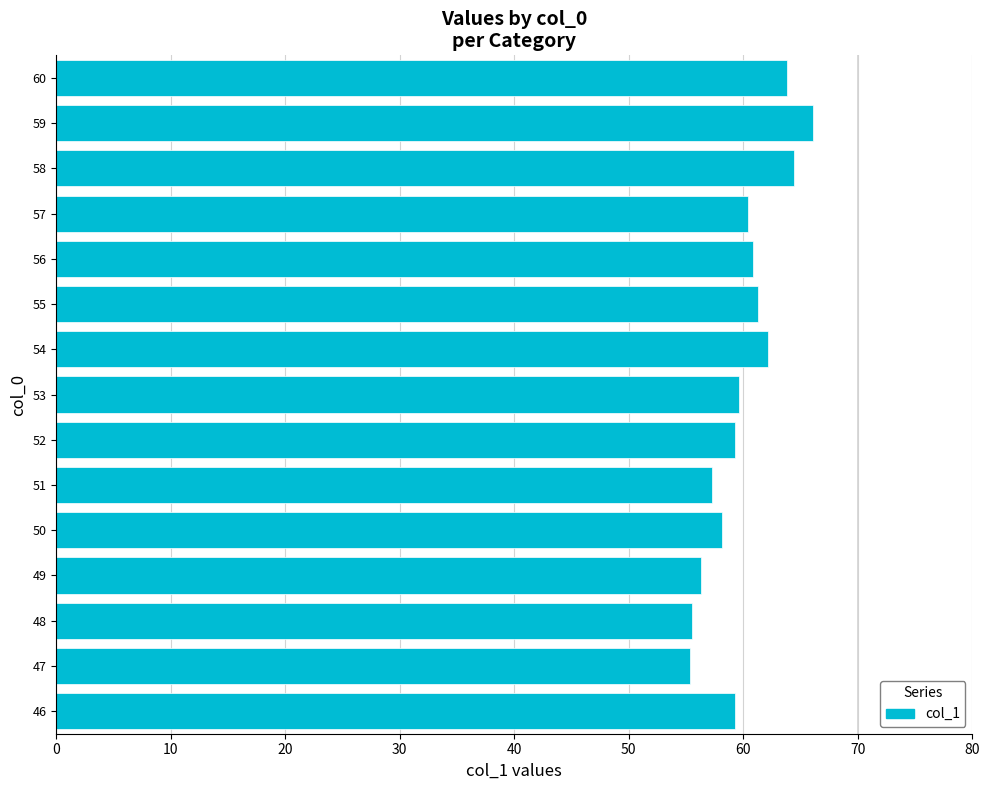

Does the chart contain any negative values?

No